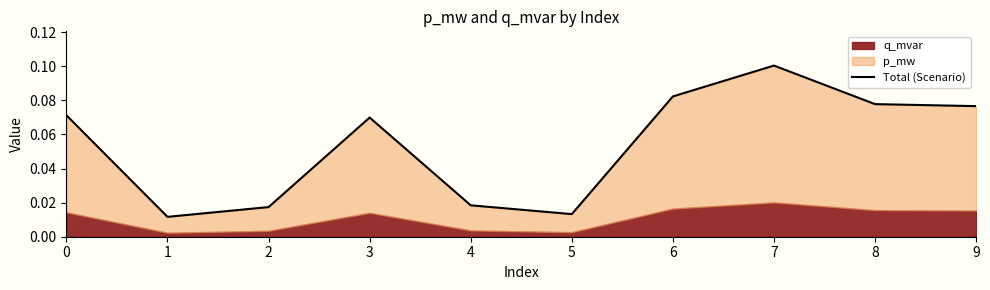

True or false: the data shows 0.0 at 1.

True